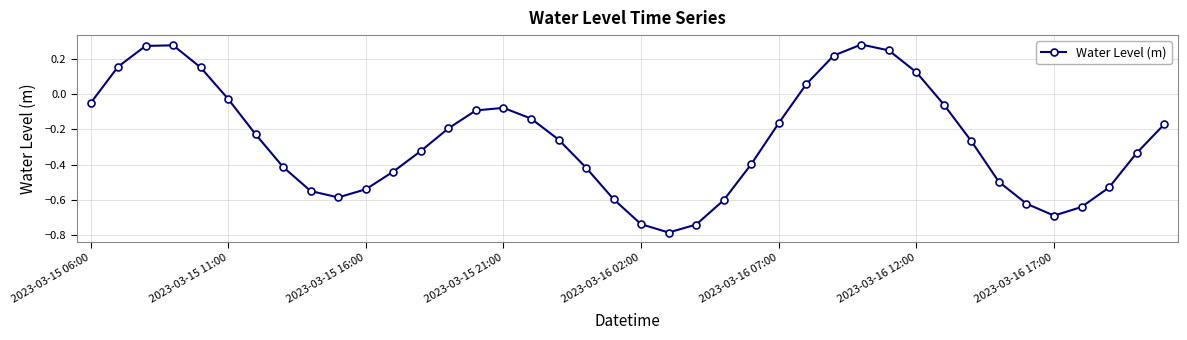

How many values exceed 0?

9